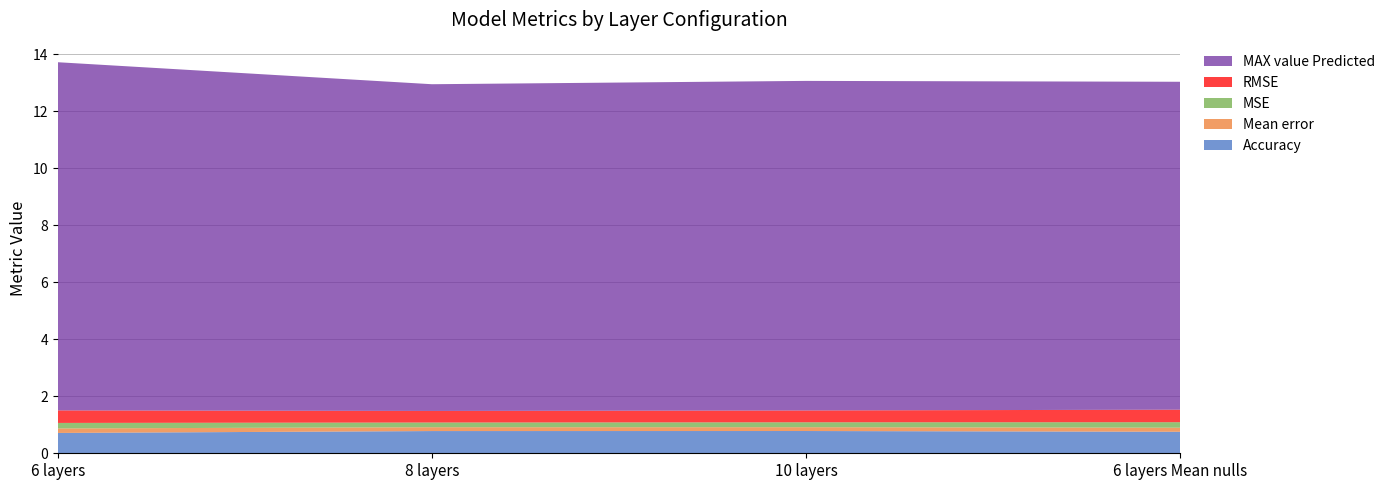

Reading right to left, list all the values displayed in this chart.

Accuracy: 0.8	0.8	0.8	0.7
Mean error: 0.1	0.1	0.1	0.2
MSE: 0.2	0.2	0.2	0.2
RMSE: 0.4	0.4	0.4	0.4
MAX value Predicted: 11.5	11.6	11.5	12.2